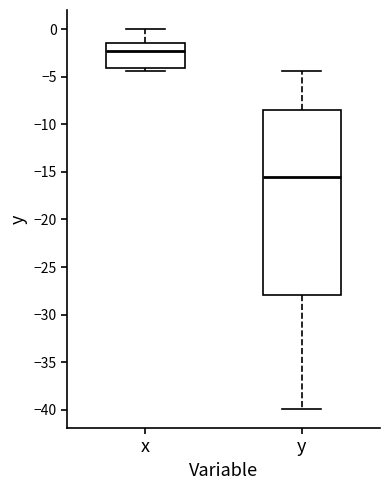

Reading left to right, transcribe this box plot: for each box, give where its median line is, the range the box spans, and where its two whiskers end, as read against the y-axis. The values are not printed on the chart, so give them approximately, as read against the axis.

x: median -2.5, box -4.0 to -1.5, whiskers -4.5 to 0.0
y: median -15.5, box -28.0 to -8.5, whiskers -40.0 to -4.5